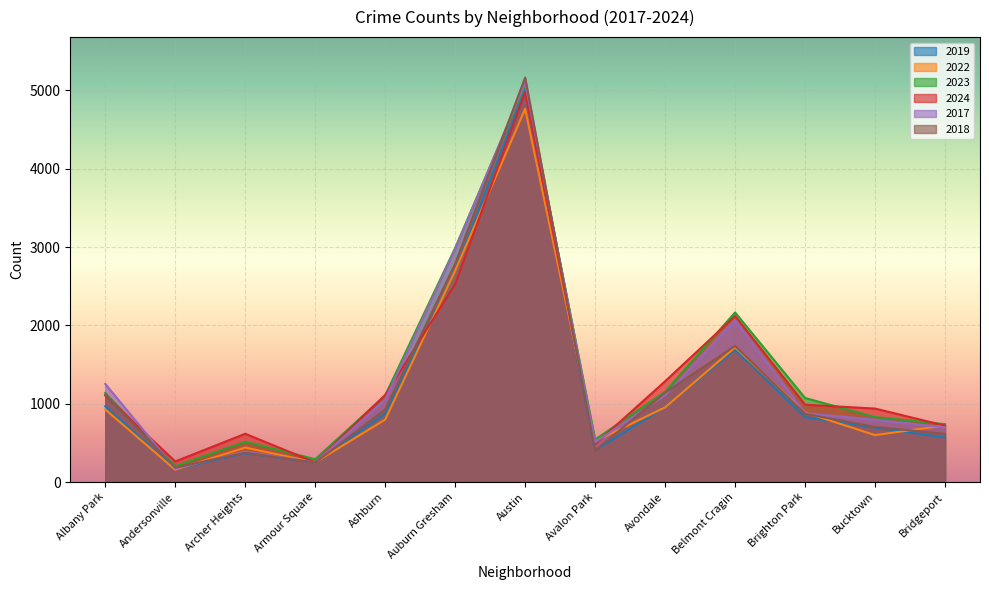

Which series has the largest total across all categories?

2023